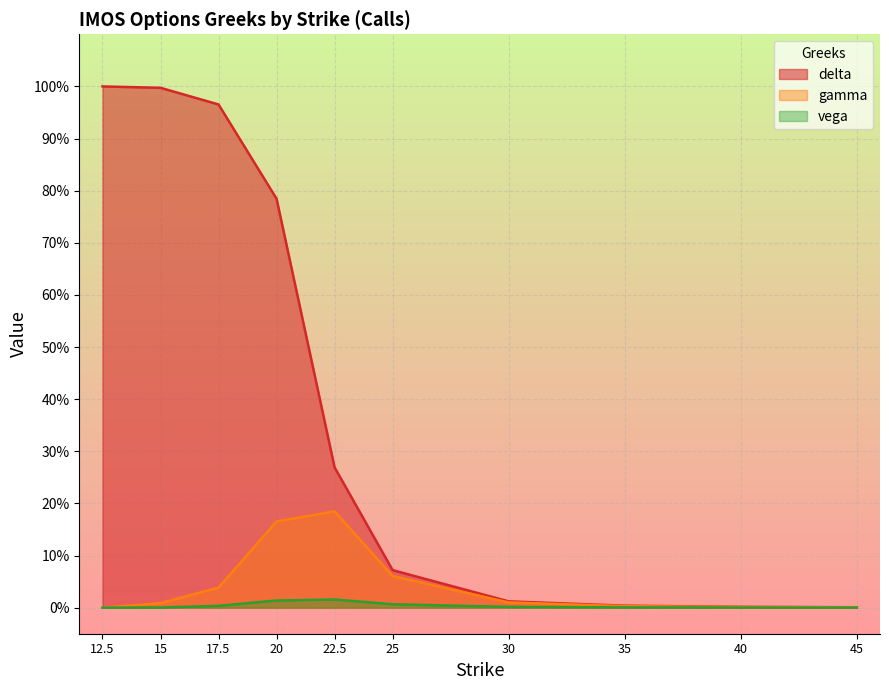

True or false: vega and delta cross at least once.

False